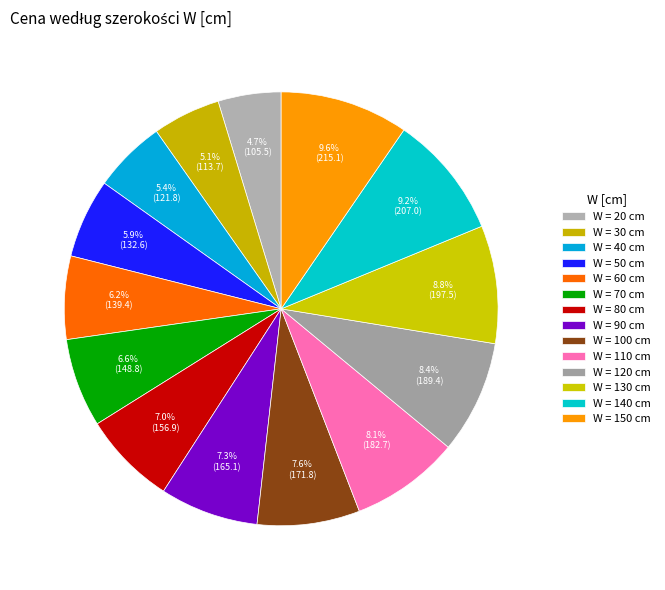

How many slices are in this pie chart?

14